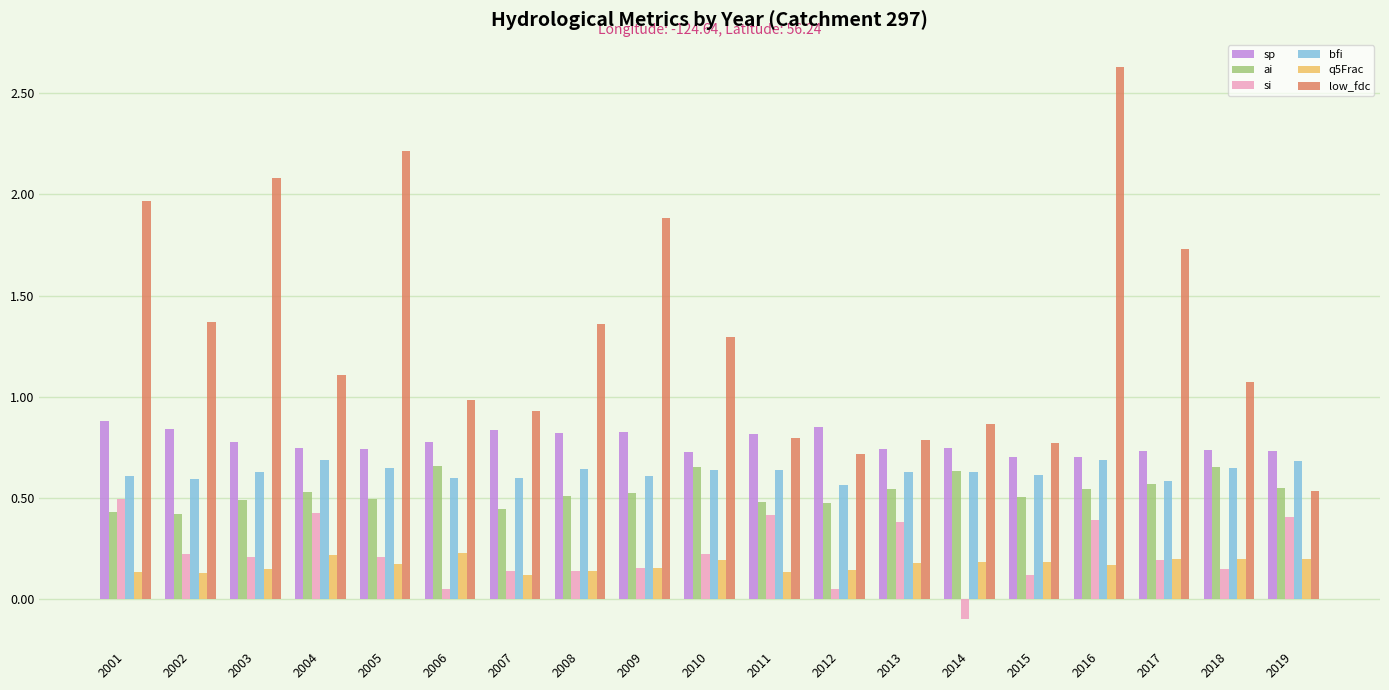

Rank the series at 2001 from lowest to highest value.

q5Frac, ai, si, bfi, sp, low_fdc